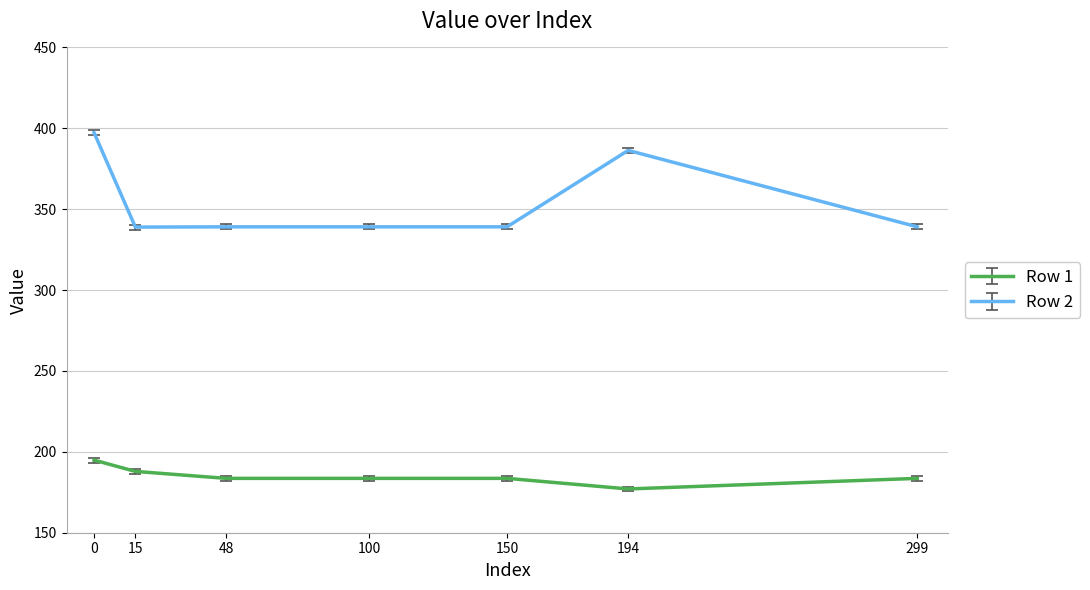

Which category has the lowest value in the Row 1 series?

194